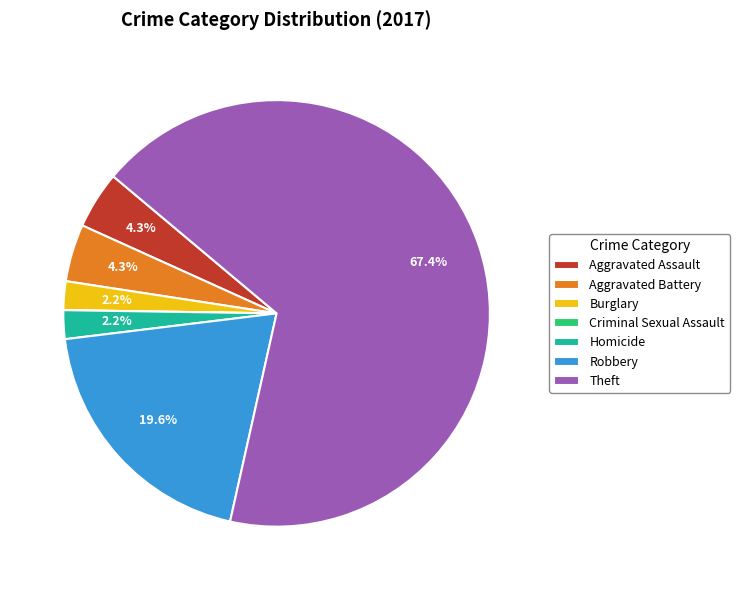

Is the sum of Aggravated Assault and Homicide greater than half?

No